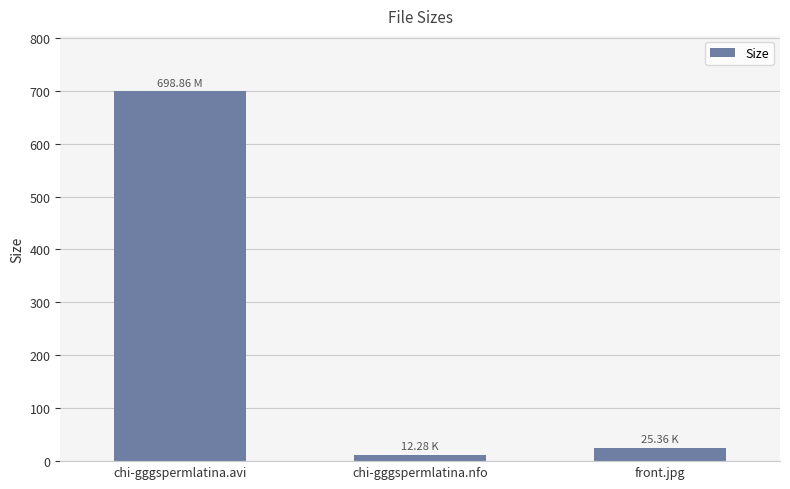

What is the value of the 1st bar from the left?

698.9